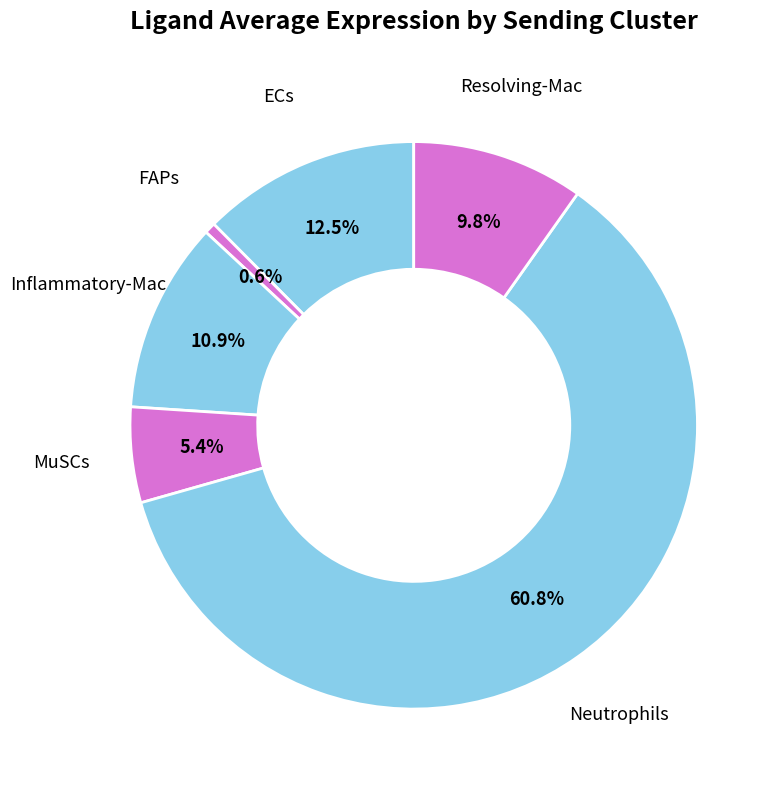

How many slices are in this pie chart?

6